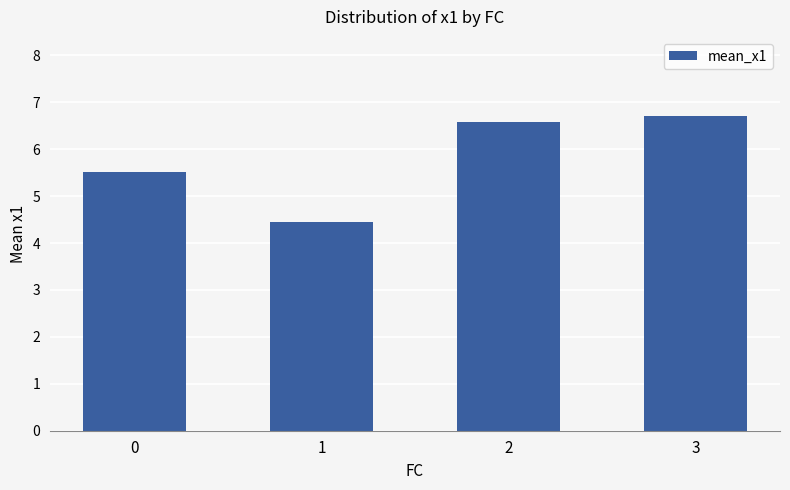

Rank the categories by value from highest to lowest.

3, 2, 0, 1